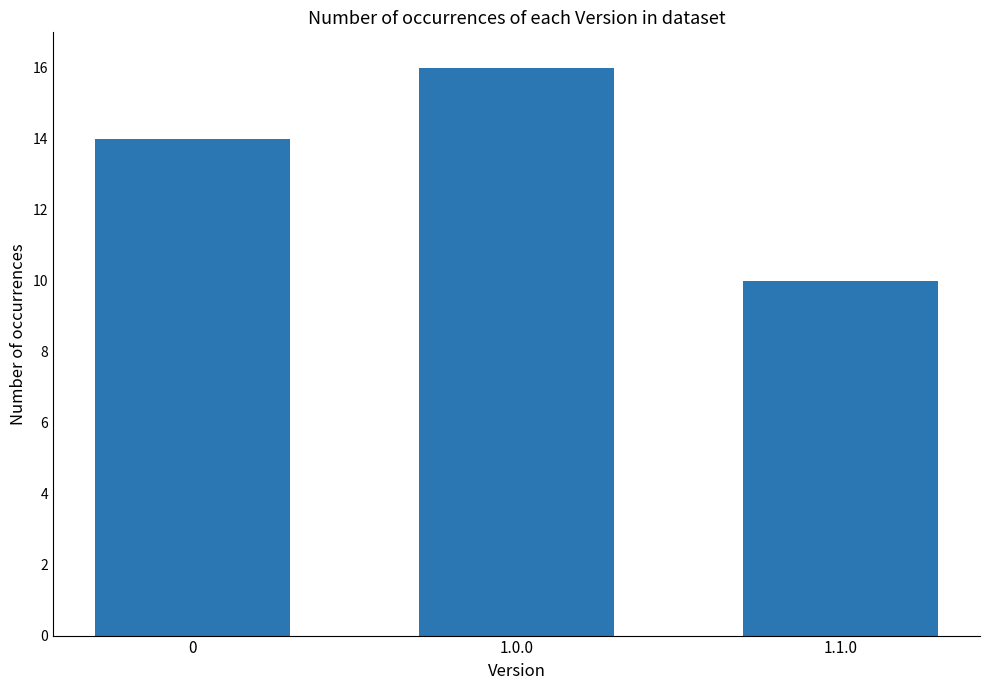

Between 0 and 1.0.0, which is larger?

1.0.0